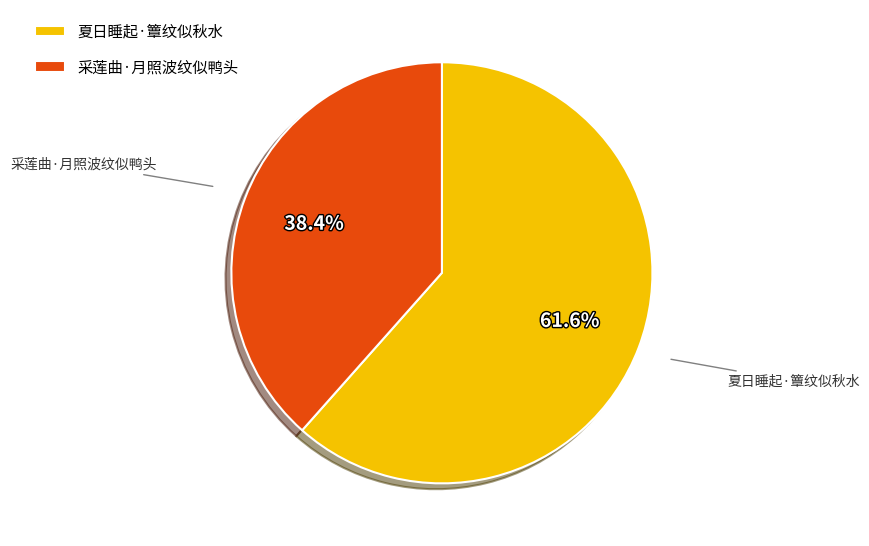

Is 夏日睡起·簟纹似秋水 the majority of the pie?

Yes